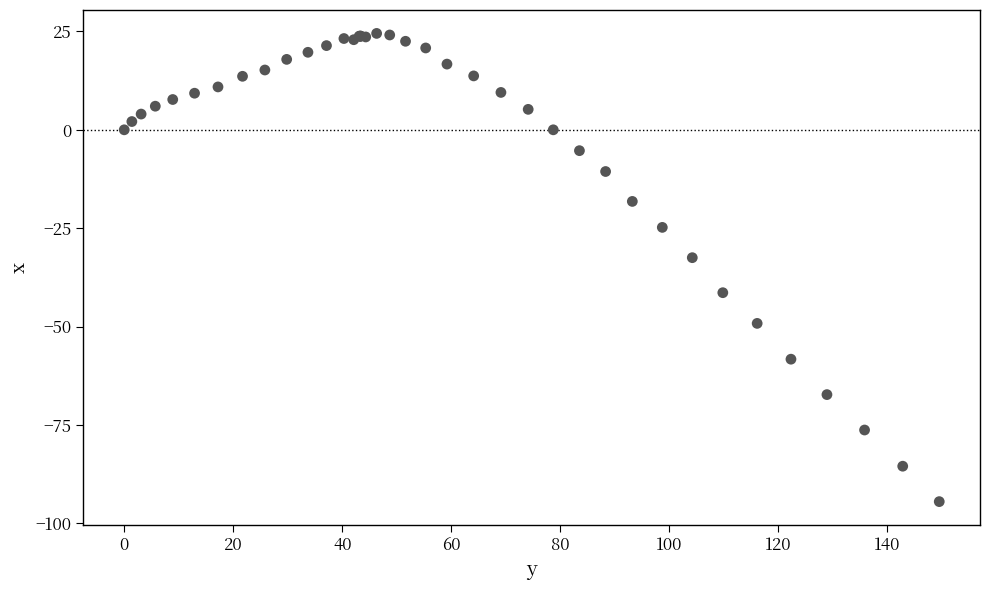

What Y value in the scatter plot is closest to -35?

-32.5